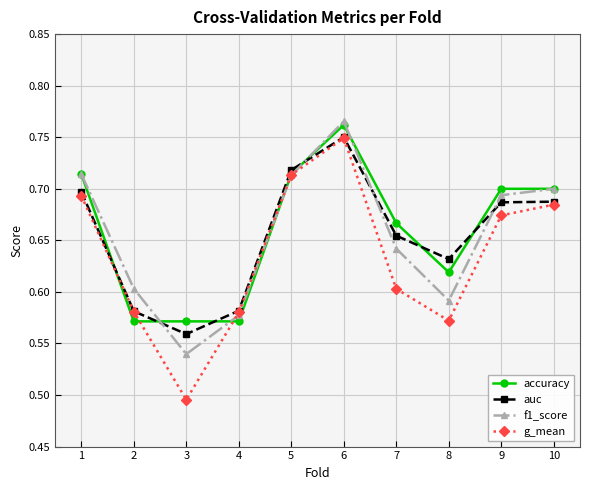

What is the difference between the maximum and minimum values in the auc series?

0.2